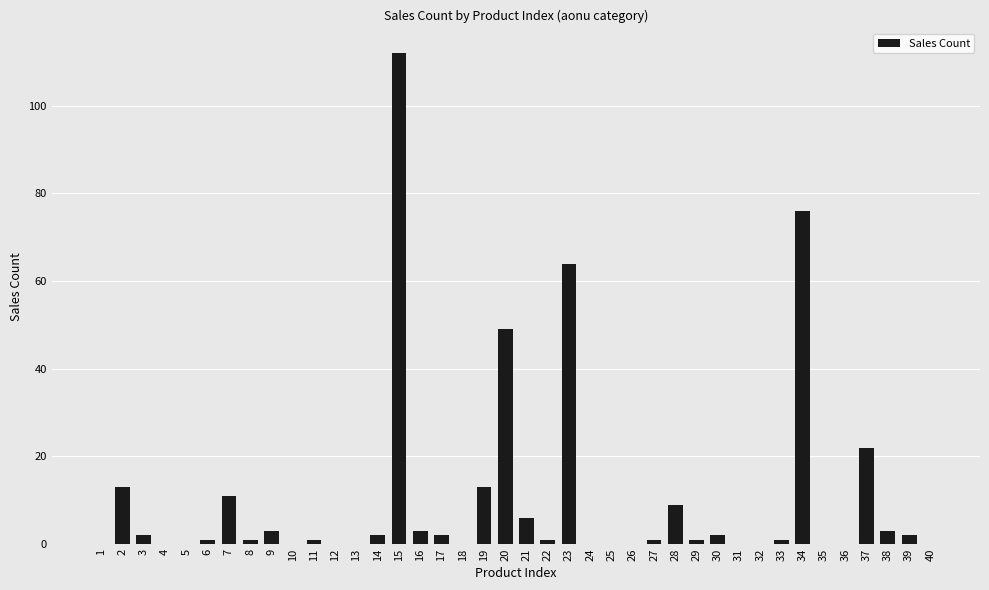

The chart shows a value of 0 at 12. True or false?

True